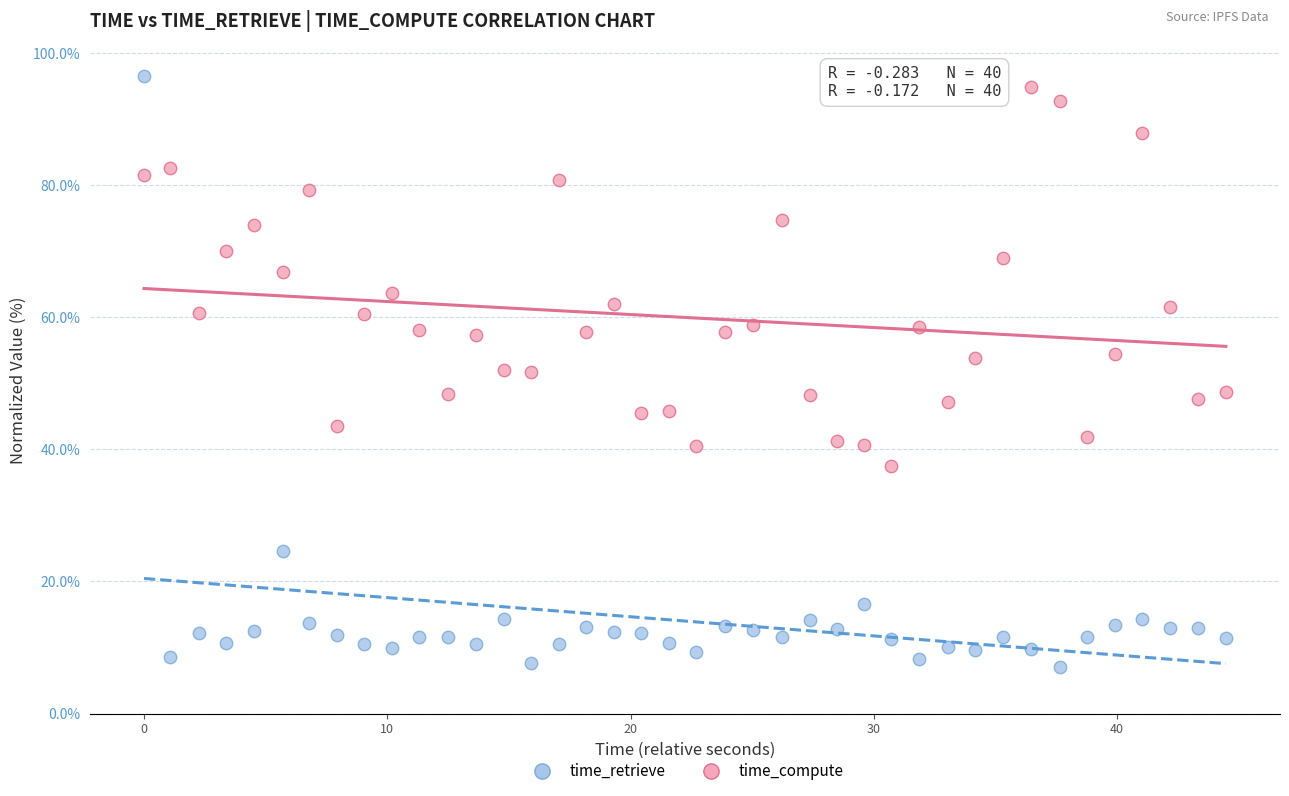

Which series contains the highest Y value?

time_retrieve